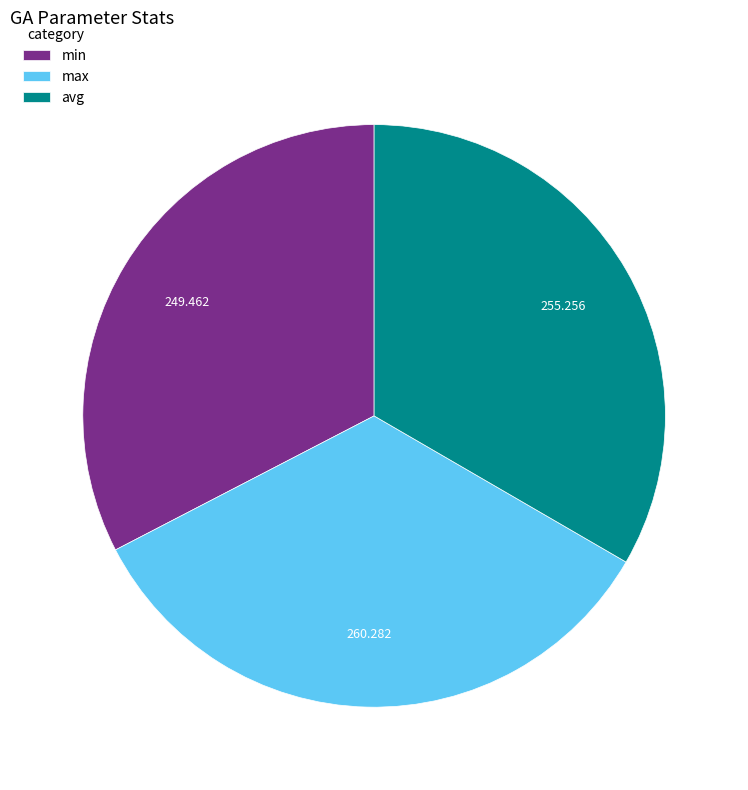

Rank the categories by value from highest to lowest.

max, avg, min